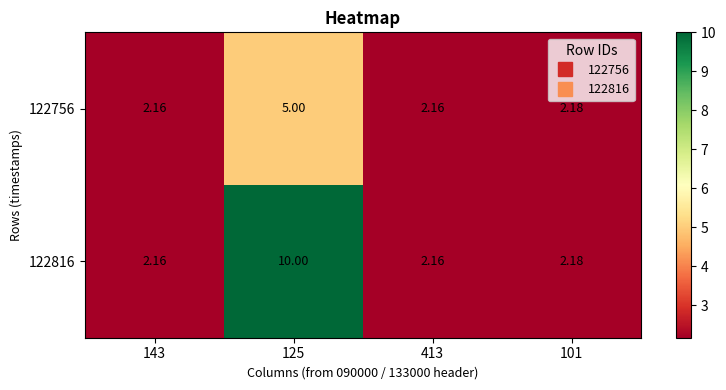

Is the value of 122756 at 143 greater than the value of 122816 at 125?

No